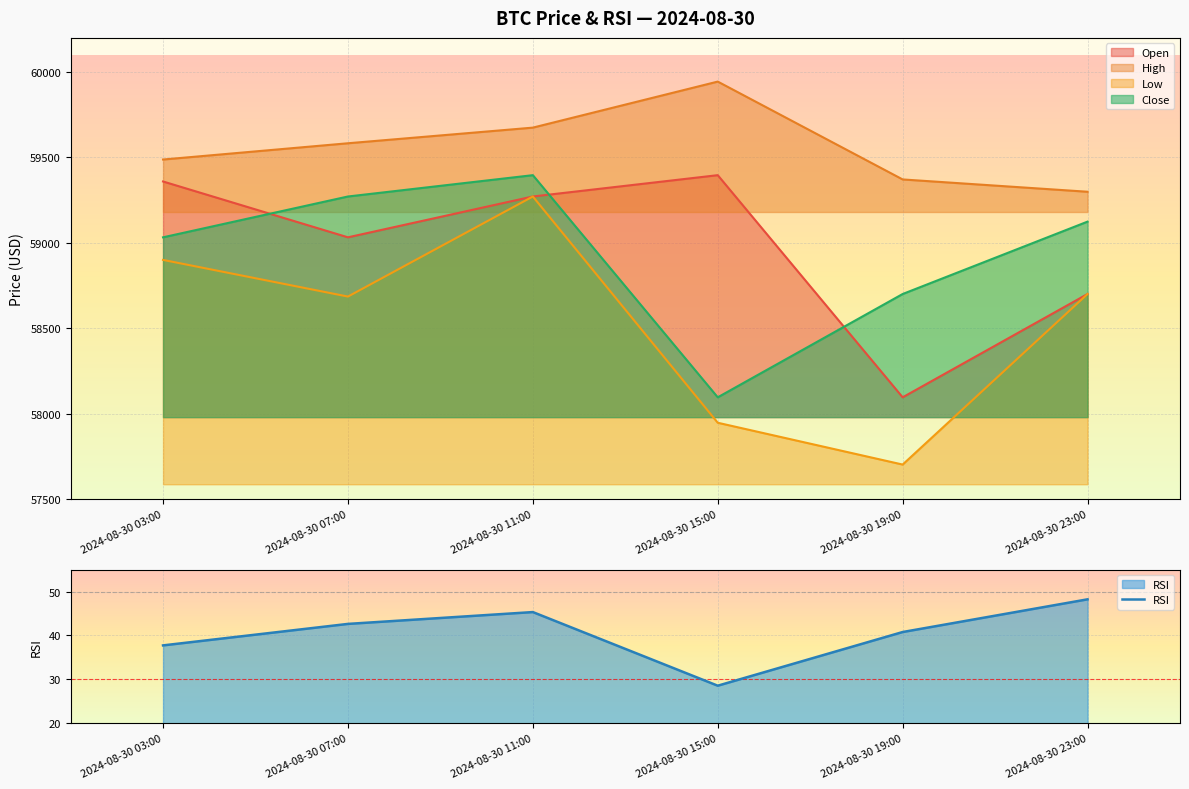

What is the label of the 3rd point from the right?

2024-08-30 15:00